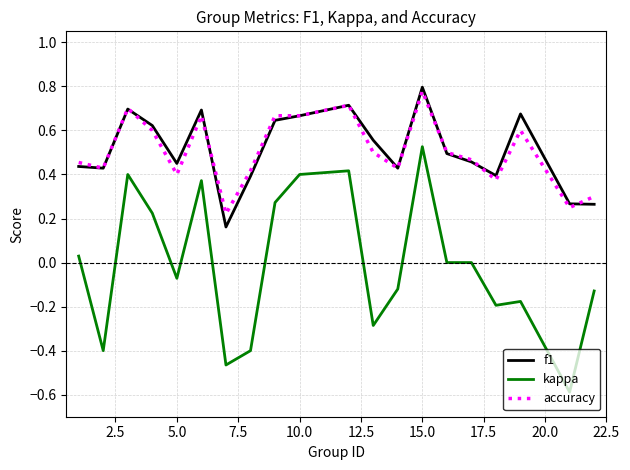

True or false: accuracy and kappa cross at least once.

False